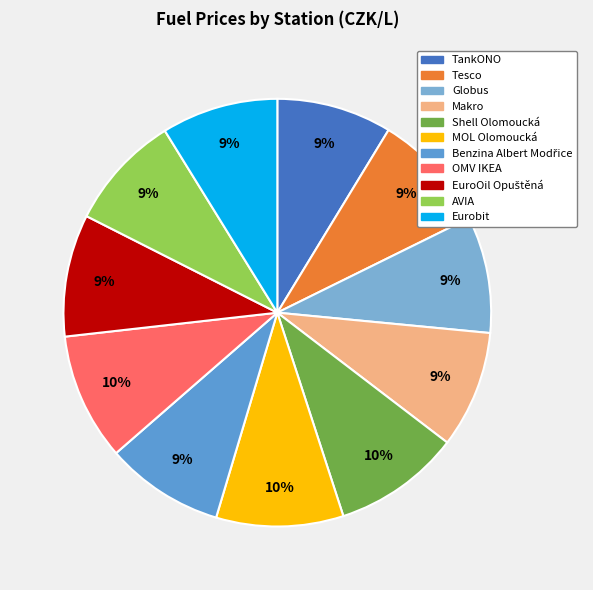

How many segments does this pie chart have?

11